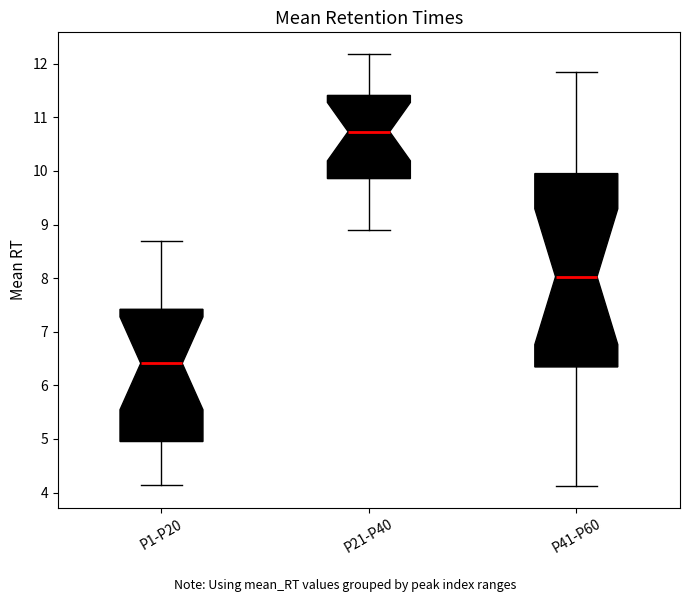

Reading left to right, transcribe this box plot: for each box, give where its median line is, the range the box spans, and where its two whiskers end, as read against the y-axis. The values are not printed on the chart, so give them approximately, as read against the axis.

P1-P20: median 6.4, box 5.0 to 7.4, whiskers 4.1 to 8.7
P21-P40: median 10.7, box 9.9 to 11.4, whiskers 8.9 to 12.2
P41-P60: median 8.0, box 6.3 to 10.0, whiskers 4.1 to 11.8